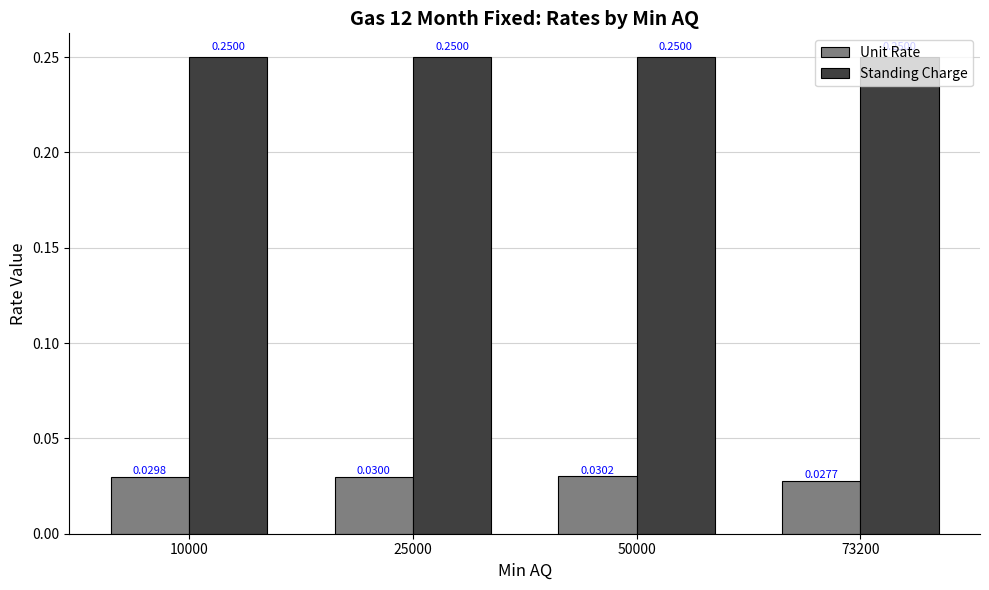

Does the chart contain any negative values?

No